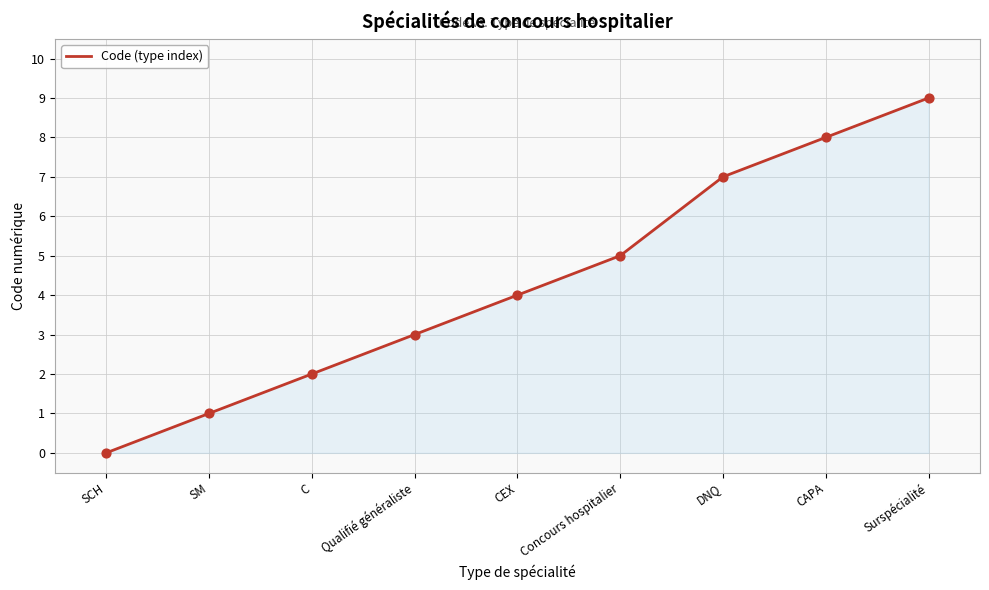

Approximately how many times larger is the value at CEX compared to DNQ?

0.6